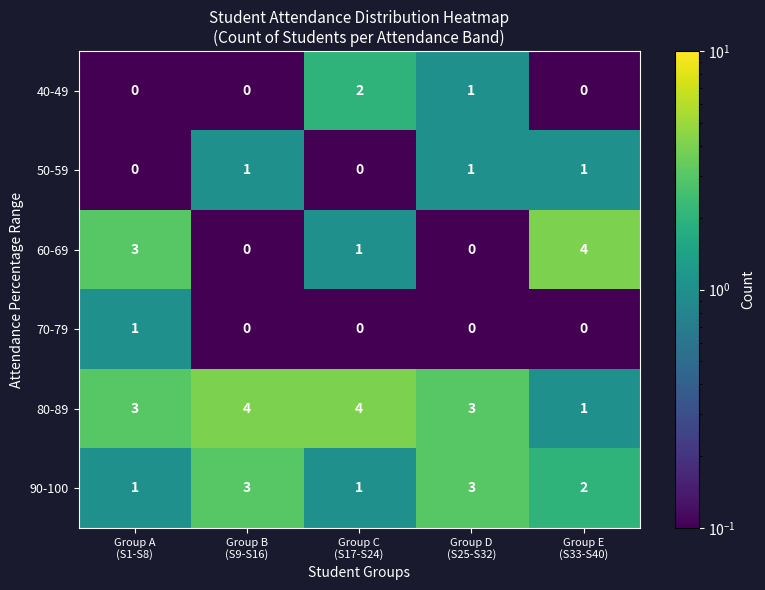

Which series has the largest total across all categories?

80-89